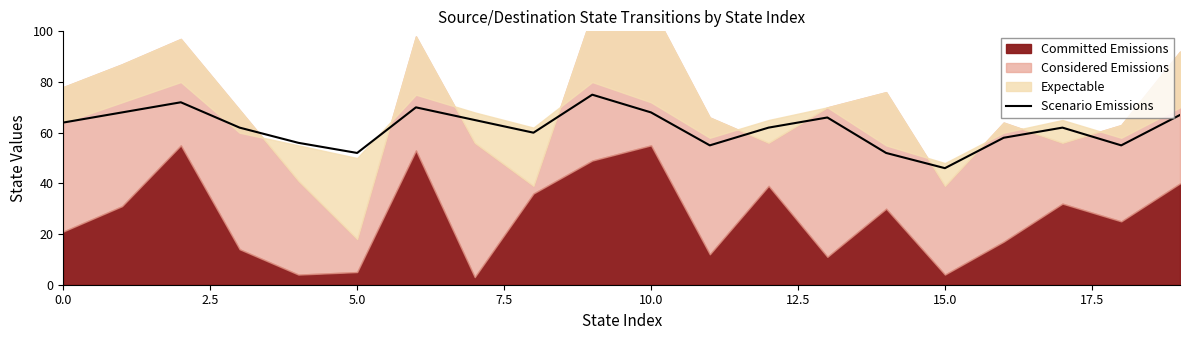

What is the label of the 8th point from the right?

12